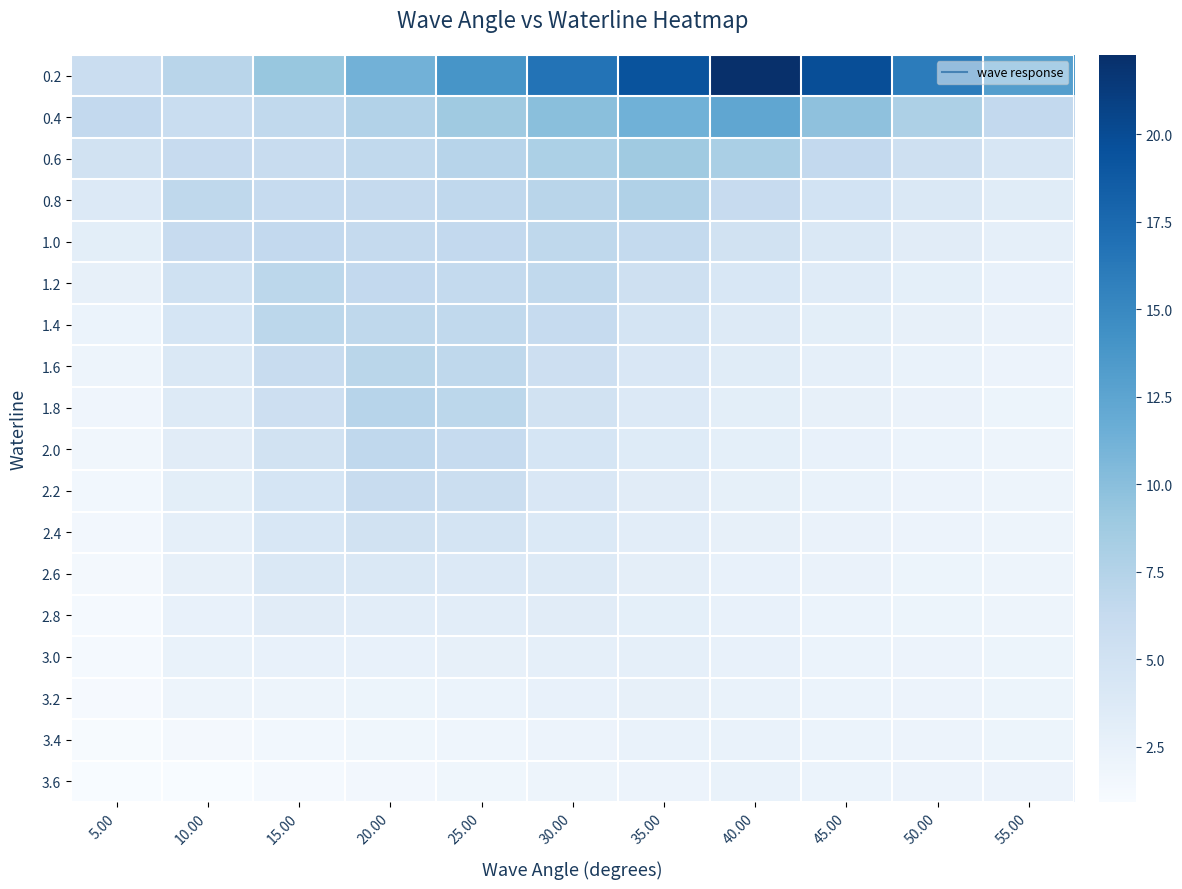

Reading left to right, transcribe all the data shown in this chart.

0.2: 5.00=5.8	10.00=7.1	15.00=9.2	20.00=11.3	25.00=13.8	30.00=16.7	35.00=19.4	40.00=22.3	45.00=19.8	50.00=15.9	55.00=13.1
0.4: 5.00=6.5	10.00=5.9	15.00=6.5	20.00=7.6	25.00=8.8	30.00=10.0	35.00=11.3	40.00=12.3	45.00=9.7	50.00=7.9	55.00=6.5
0.6: 5.00=5.0	10.00=6.1	15.00=6.0	20.00=6.5	25.00=7.2	30.00=8.0	35.00=8.8	40.00=8.2	45.00=6.5	50.00=5.3	55.00=4.4
0.8: 5.00=3.8	10.00=6.7	15.00=6.2	20.00=6.3	25.00=6.7	30.00=7.1	35.00=7.7	40.00=6.1	45.00=4.9	50.00=4.0	55.00=3.4
1.0: 5.00=3.1	10.00=6.1	15.00=6.5	20.00=6.3	25.00=6.4	30.00=6.7	35.00=6.4	40.00=5.0	45.00=4.0	50.00=3.3	55.00=2.8
1.2: 5.00=2.6	10.00=5.3	15.00=6.9	20.00=6.5	25.00=6.4	30.00=6.6	35.00=5.4	40.00=4.2	45.00=3.4	50.00=2.9	55.00=2.5
1.4: 5.00=2.2	10.00=4.5	15.00=6.9	20.00=6.8	25.00=6.5	30.00=6.2	35.00=4.7	40.00=3.7	45.00=3.1	50.00=2.6	55.00=2.3
1.6: 5.00=2.0	10.00=4.0	15.00=6.1	20.00=7.1	25.00=6.7	30.00=5.5	35.00=4.2	40.00=3.3	45.00=2.8	50.00=2.4	55.00=2.1
1.8: 5.00=1.8	10.00=3.6	15.00=5.4	20.00=7.2	25.00=6.9	30.00=4.9	35.00=3.8	40.00=3.1	45.00=2.6	50.00=2.3	55.00=2.0
2.0: 5.00=1.6	10.00=3.3	15.00=5.0	20.00=6.6	25.00=6.2	30.00=4.5	35.00=3.5	40.00=2.9	45.00=2.5	50.00=2.2	55.00=2.0
2.2: 5.00=1.5	10.00=3.0	15.00=4.6	20.00=6.1	25.00=5.7	30.00=4.2	35.00=3.3	40.00=2.7	45.00=2.4	50.00=2.1	55.00=2.0
2.4: 5.00=1.4	10.00=2.8	15.00=4.2	20.00=4.9	25.00=4.7	30.00=3.9	35.00=3.1	40.00=2.6	45.00=2.3	50.00=2.1	55.00=2.0
2.6: 5.00=1.3	10.00=2.6	15.00=4.0	20.00=3.9	25.00=3.8	30.00=3.7	35.00=3.0	40.00=2.5	45.00=2.3	50.00=2.1	55.00=2.0
2.8: 5.00=1.2	10.00=2.5	15.00=3.3	20.00=3.1	25.00=3.2	30.00=3.3	35.00=2.9	40.00=2.5	45.00=2.2	50.00=2.1	55.00=2.0
3.0: 5.00=1.2	10.00=2.4	15.00=2.5	20.00=2.5	25.00=2.6	30.00=2.8	35.00=2.8	40.00=2.4	45.00=2.2	50.00=2.1	55.00=2.0
3.2: 5.00=1.1	10.00=2.0	15.00=1.9	20.00=2.1	25.00=2.2	30.00=2.4	35.00=2.6	40.00=2.4	45.00=2.2	50.00=2.1	55.00=2.0
3.4: 5.00=1.1	10.00=1.4	15.00=1.5	20.00=1.7	25.00=1.9	30.00=2.1	35.00=2.4	40.00=2.4	45.00=2.2	50.00=2.1	55.00=2.1
3.6: 5.00=0.9	10.00=1.0	15.00=1.2	20.00=1.4	25.00=1.7	30.00=1.9	35.00=2.2	40.00=2.4	45.00=2.2	50.00=2.2	55.00=2.1